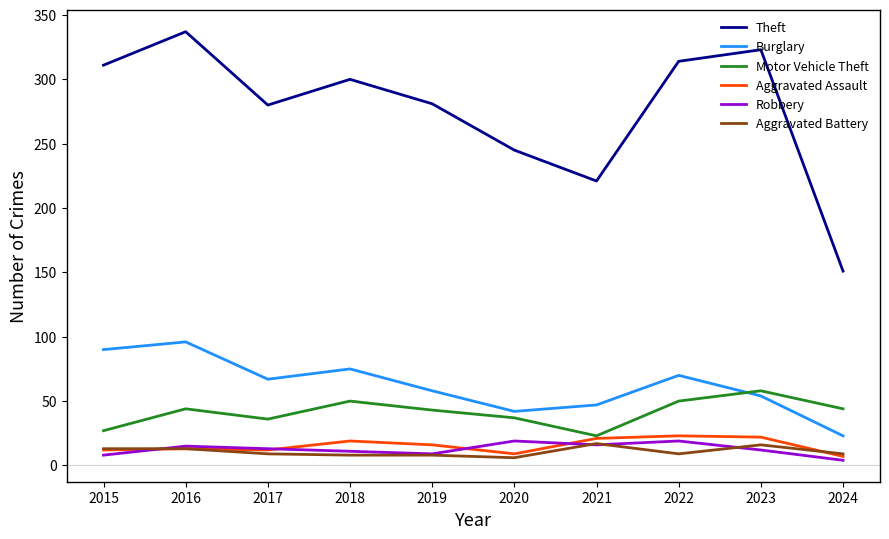

True or false: Burglary and Robbery cross at least once.

False